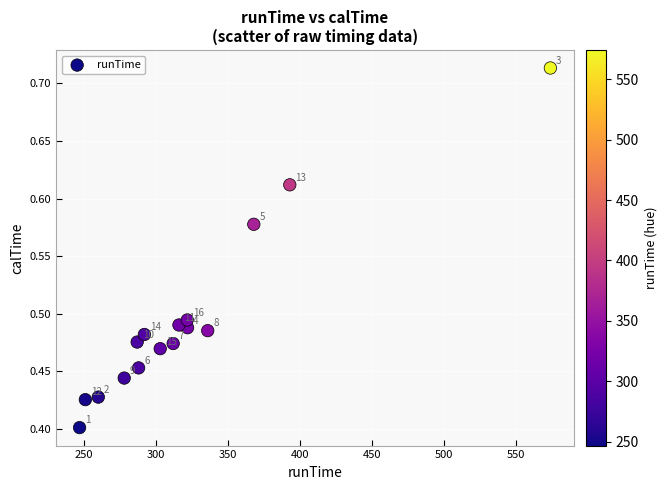

What is the range of Y values (max minus min)?

0.3